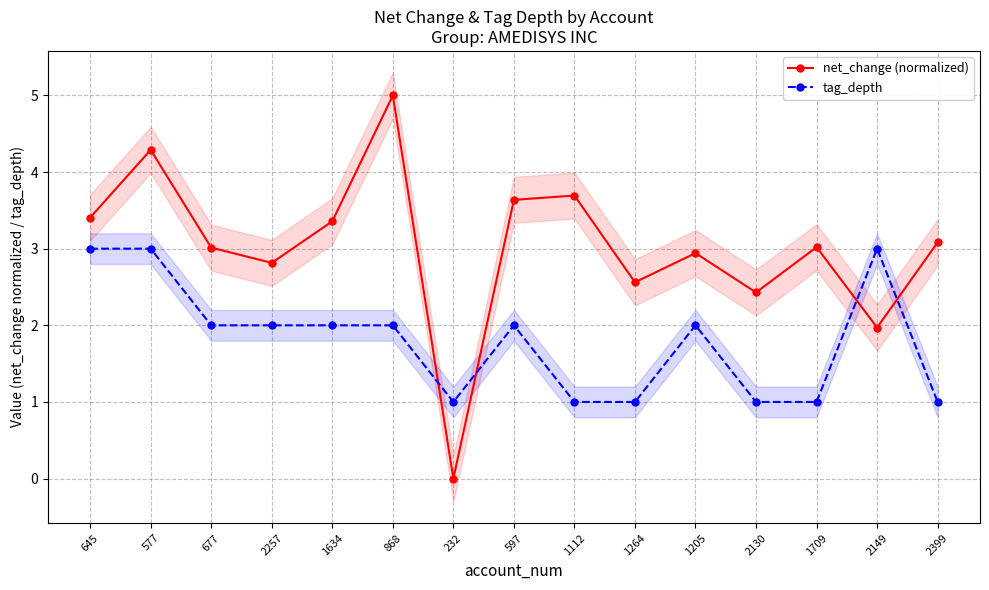

True or false: tag_depth and net_change (normalized) intersect in this chart.

True